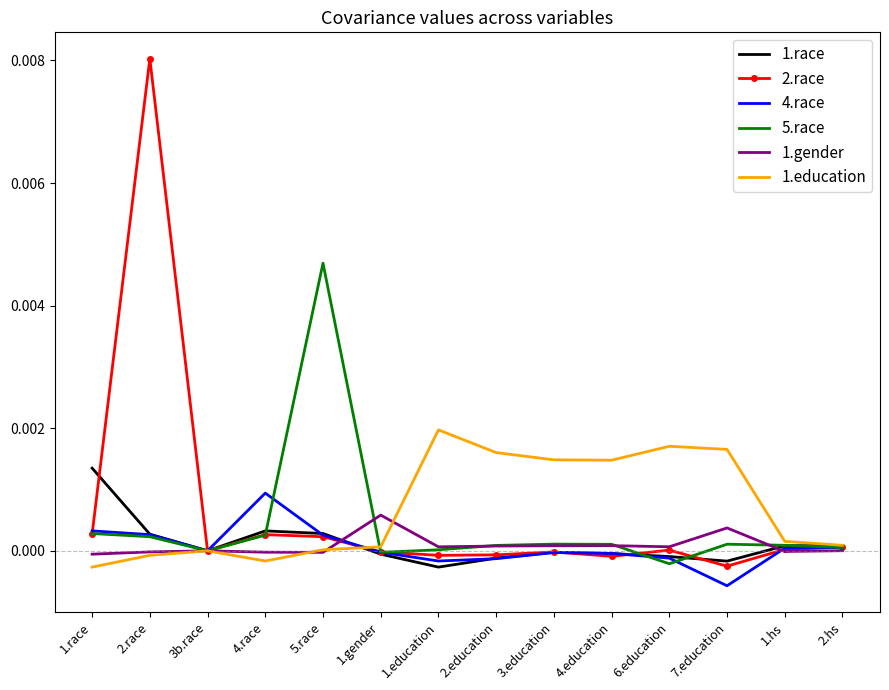

At which category is the sum across all series the highest?

2.race